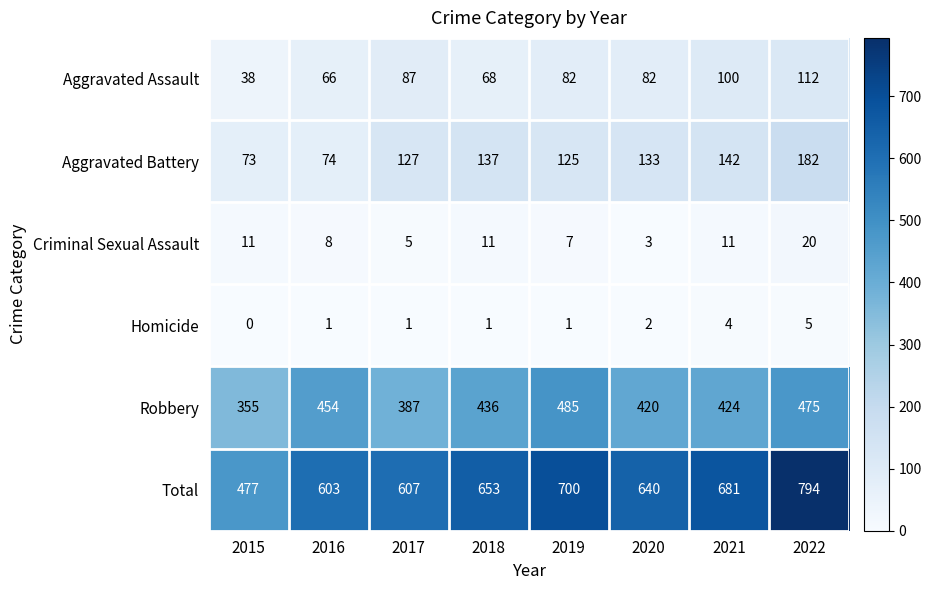

What is the average value of the Aggravated Battery series?

124